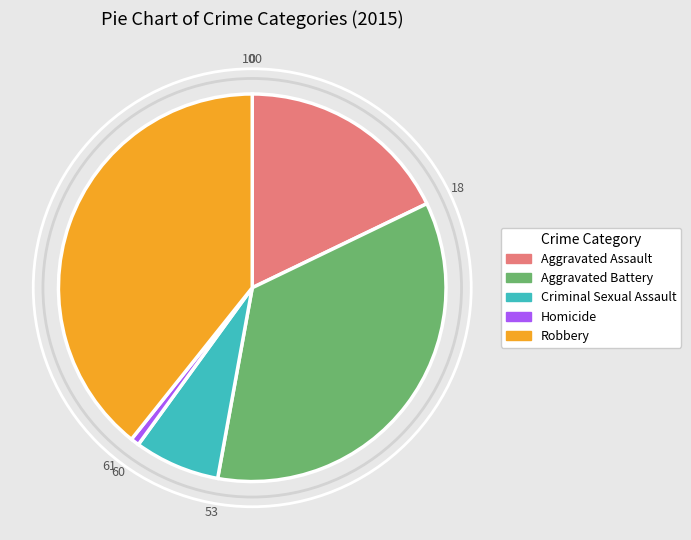

The Robbery slice represents 32% of the pie. True or false?

False